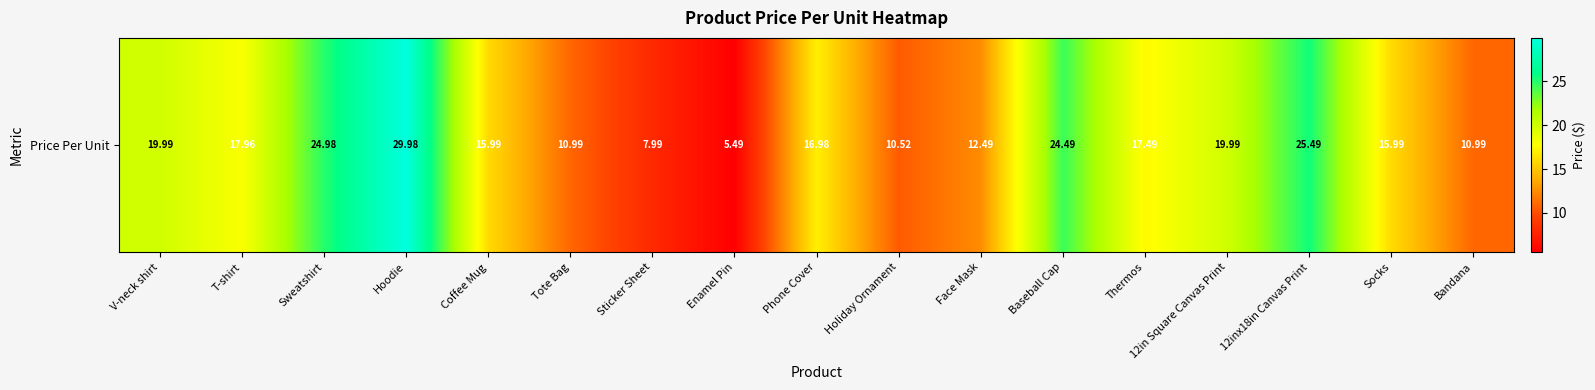

Is it true that the value at Phone Cover is 27.2?

False